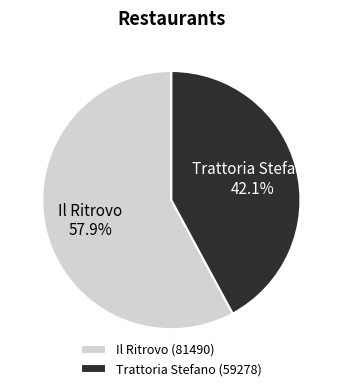

To the nearest percent, what is the difference between the Trattoria Stefano and Il Ritrovo slice percentages?

16%